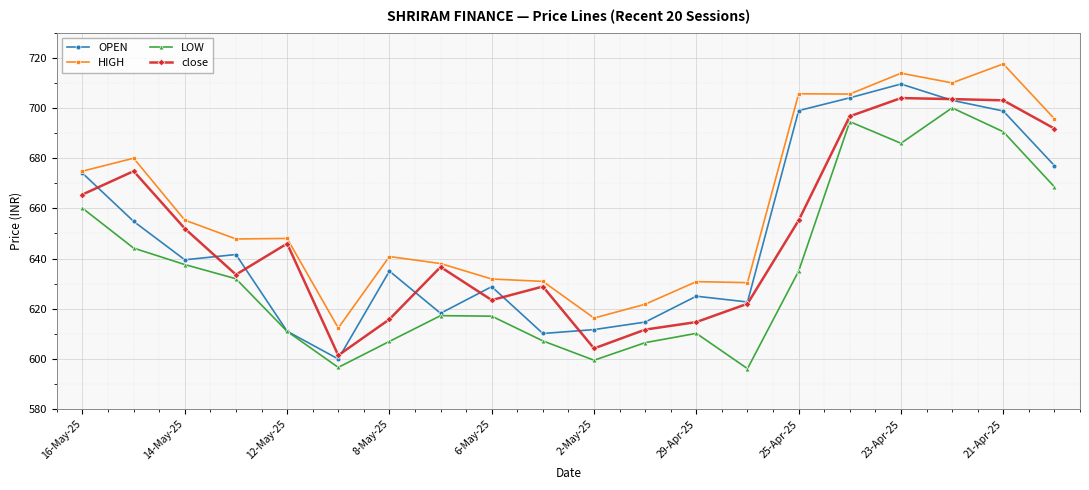

What is the lowest value of the OPEN series?

600.0